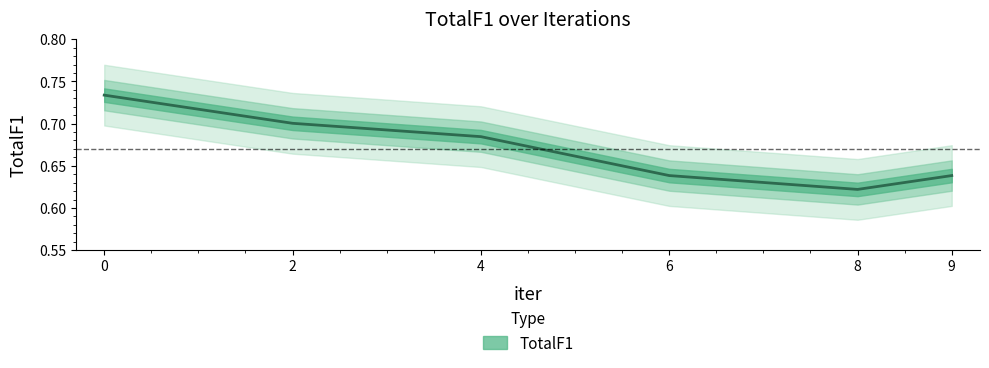

True or false: there are more than 2 points higher than both neighbors.

False